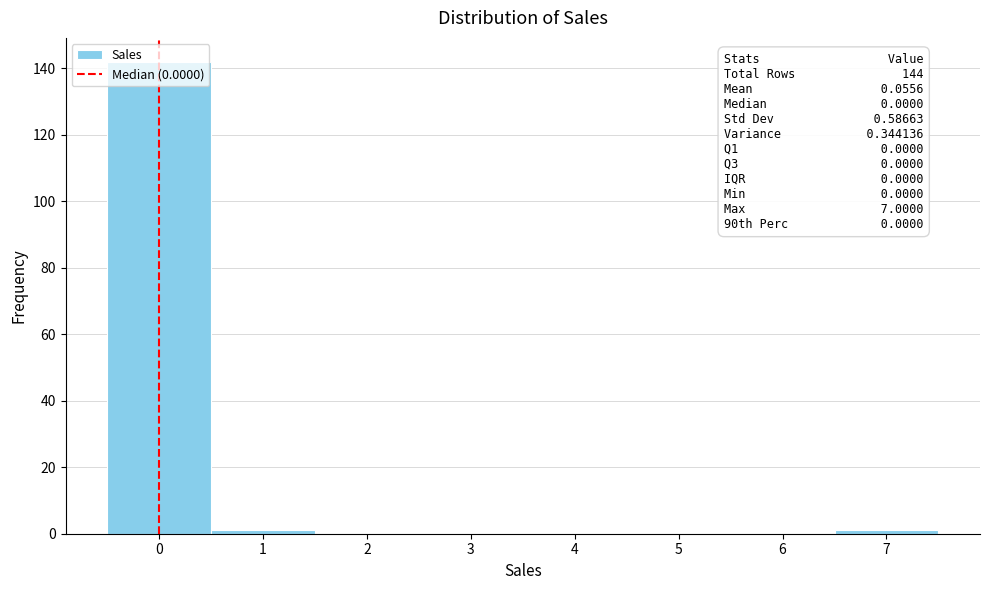

Which range on the x-axis has the tallest bar?

-0.5 to 0.5